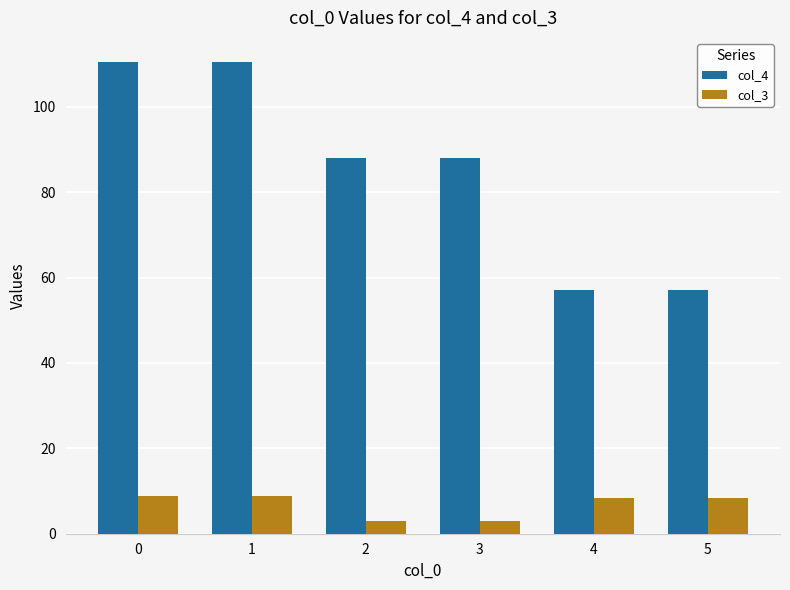

The value of col_4 at 2 is 88.1. True or false?

True